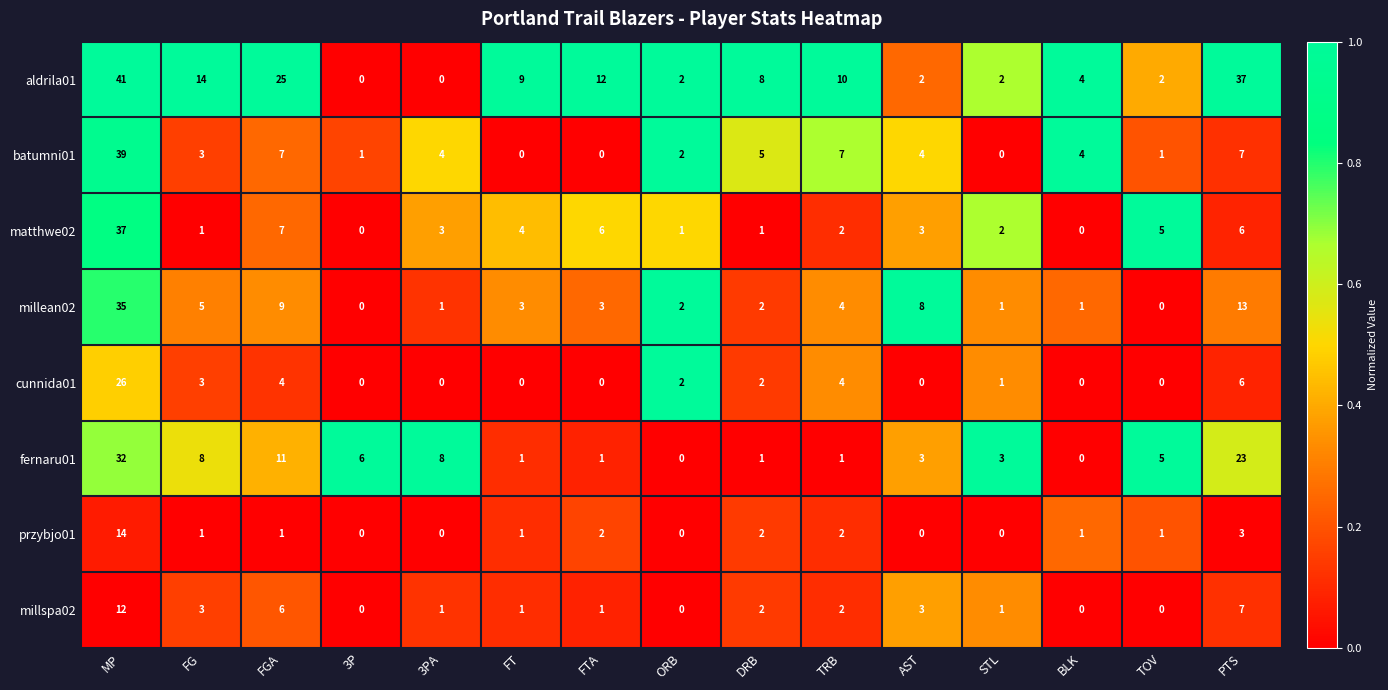

Which series has the widest spread of values?

aldrila01